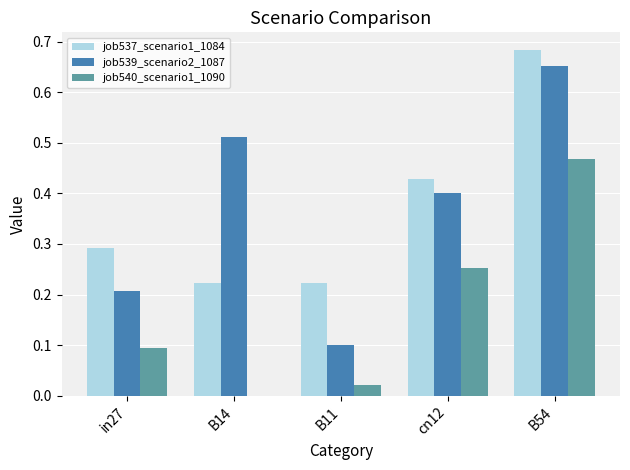

What is the sum of all job540_scenario1_1090 values?

0.8